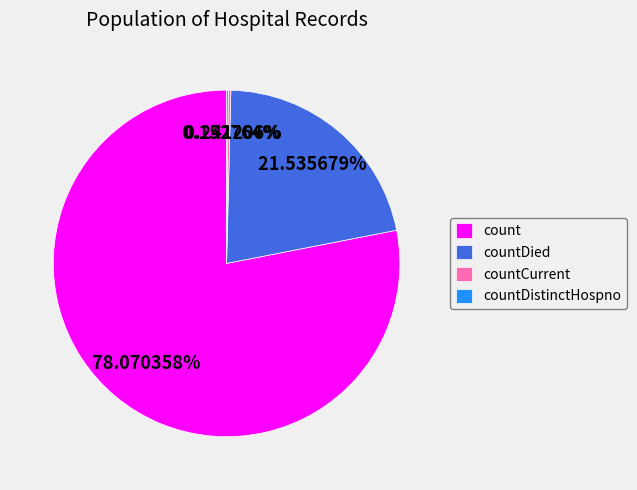

To the nearest percent, what is the average slice percentage?

25%